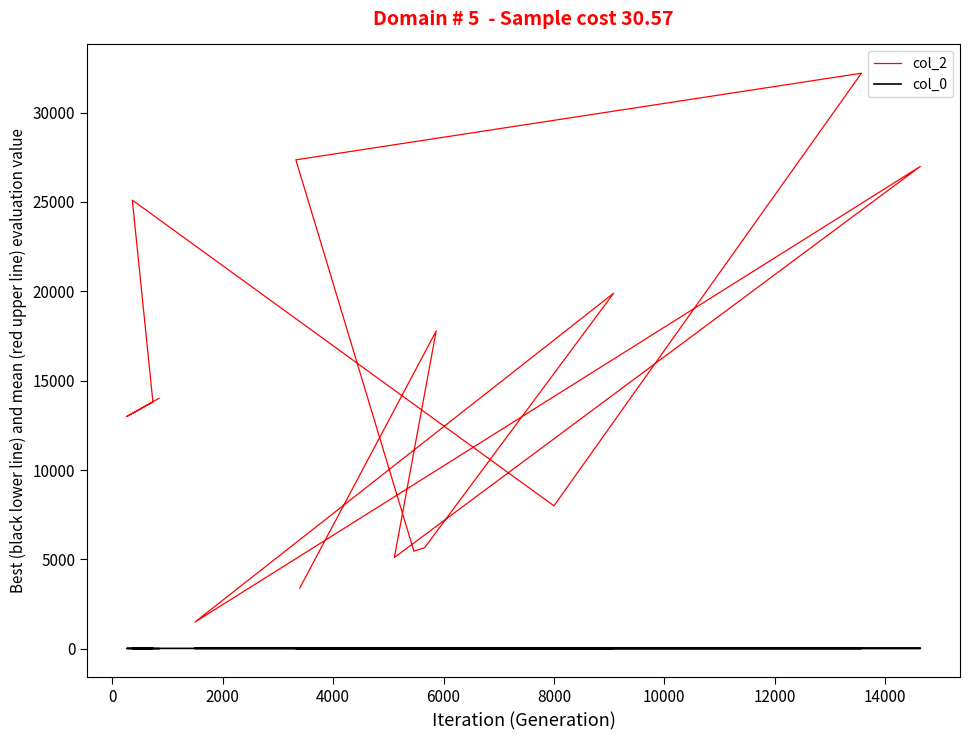

Does the chart have visible grid lines?

No